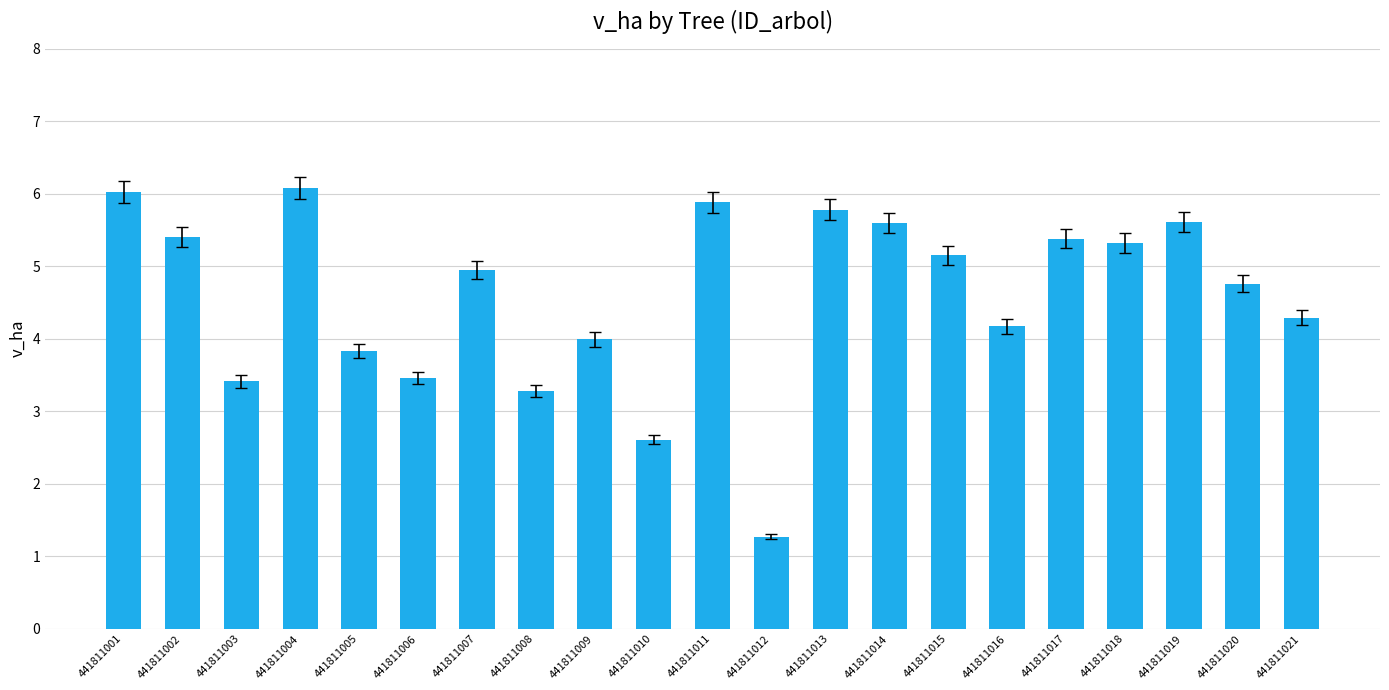

What is the average value?

4.6